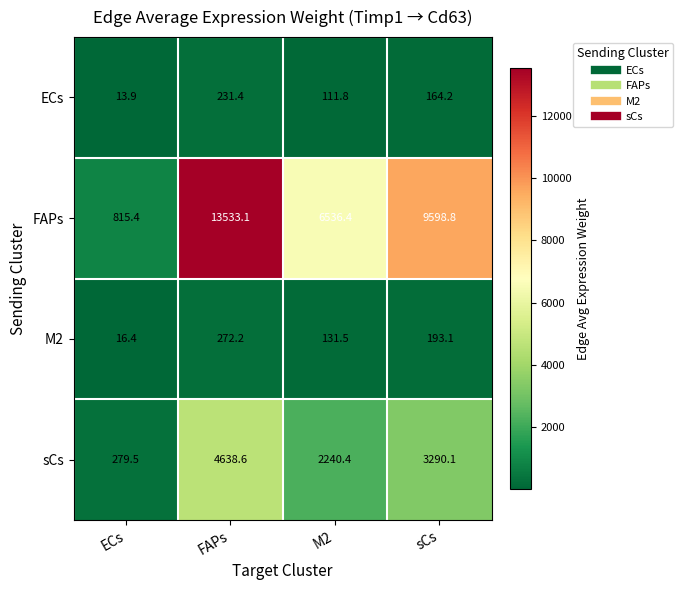

Between FAPs and M2, which series saw the biggest shift?

FAPs